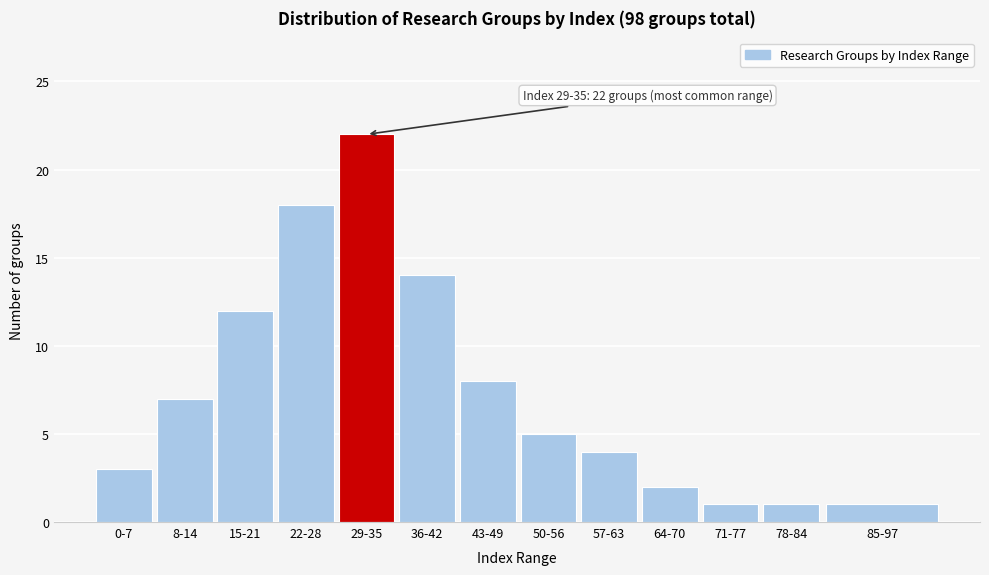

Reading left to right, list all the values displayed in this chart.

0-7=3	8-14=7	15-21=12	22-28=18	29-35=22	36-42=14	43-49=8	50-56=5	57-63=4	64-70=2	71-77=1	78-84=1	85-97=1